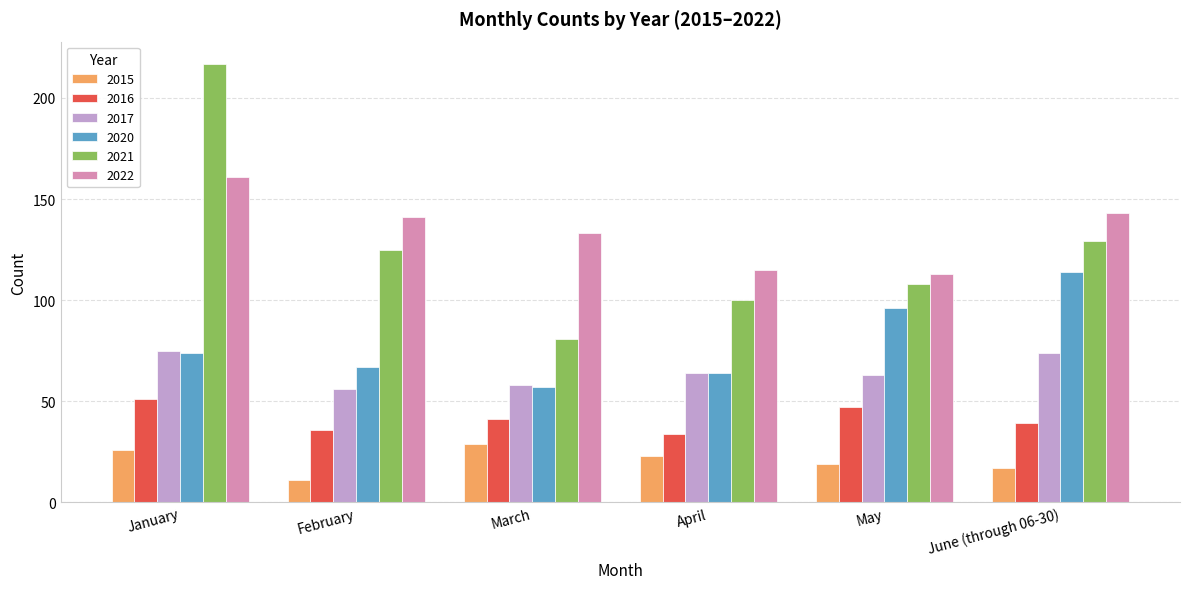

At which category is the sum across all series the highest?

January